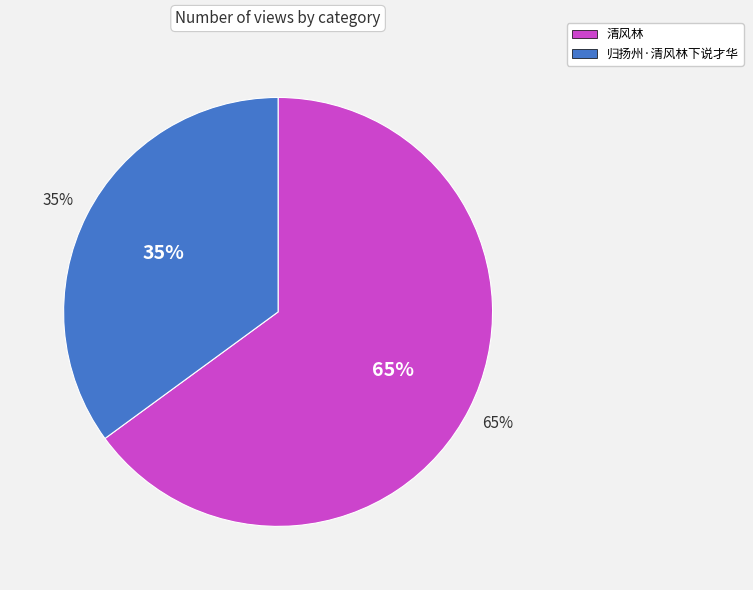

Count the number of slices in the pie.

2